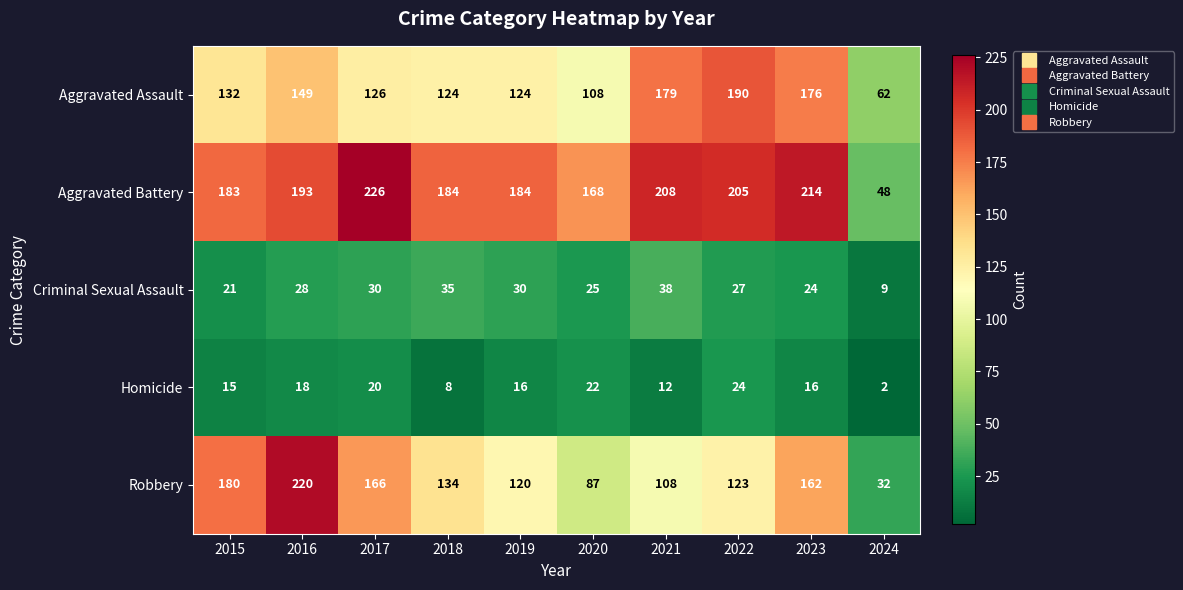

Read the Robbery value at 2016.

220